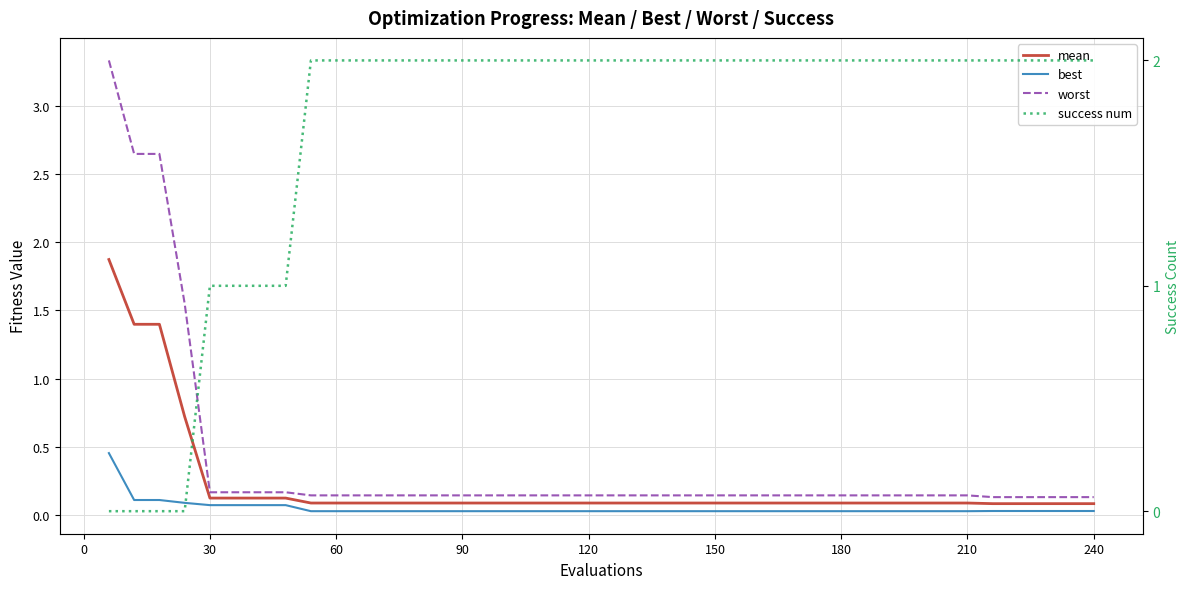

True or false: success num has more than 0 interior local peaks.

False